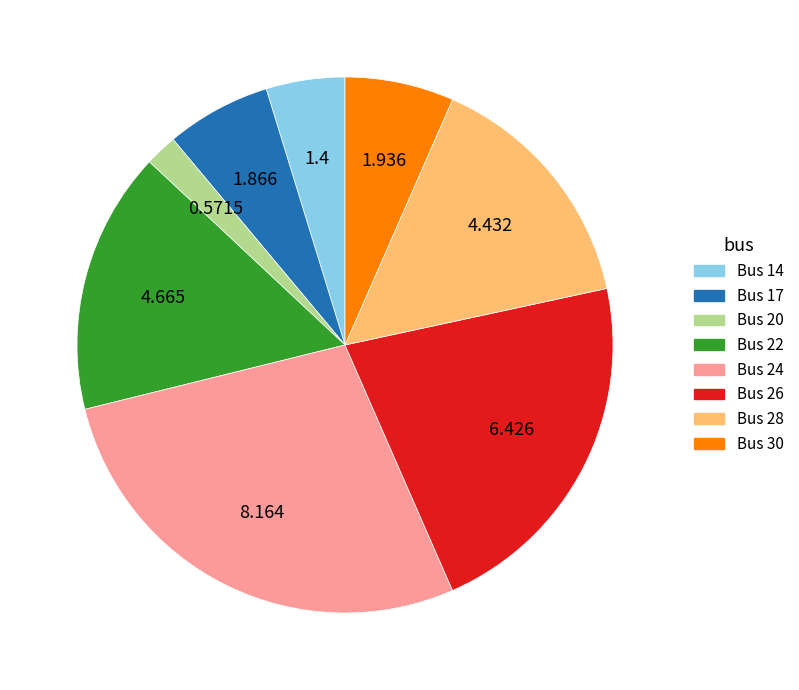

Does Bus 26 account for over 50% of the chart?

No